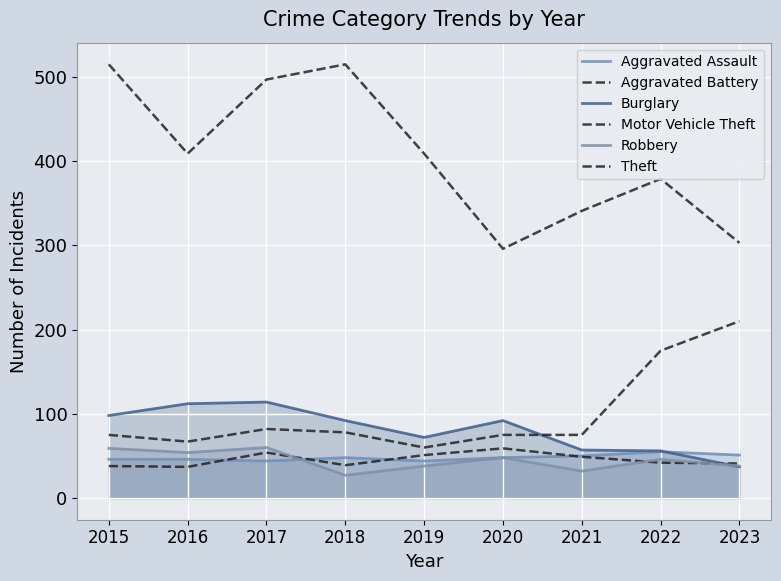

How many data points in Theft are less than 409?

4